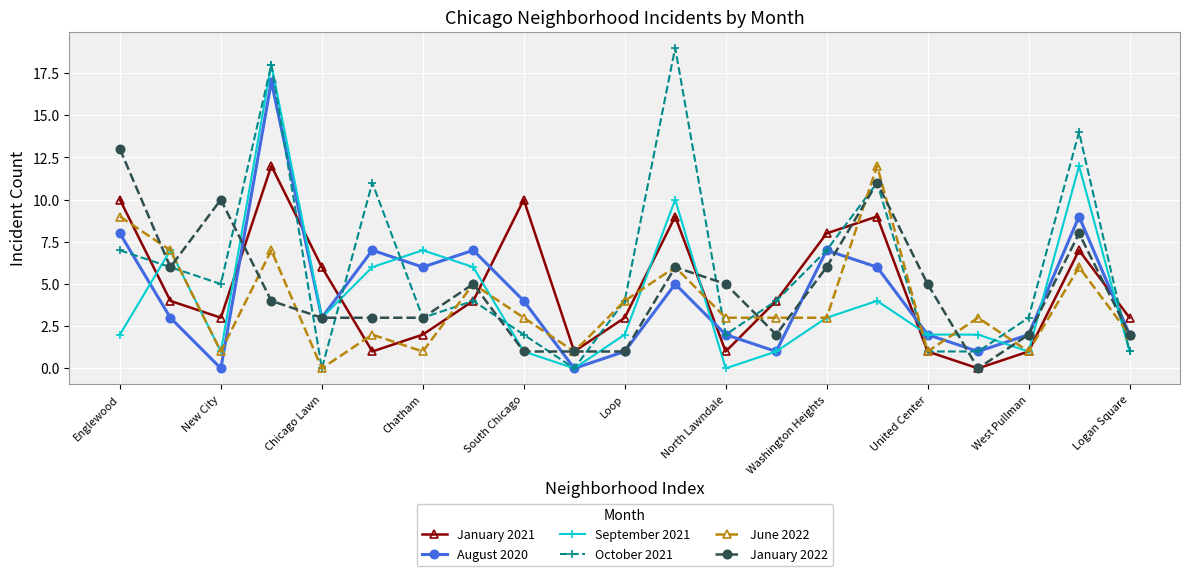

How many series are shown in this chart?

6